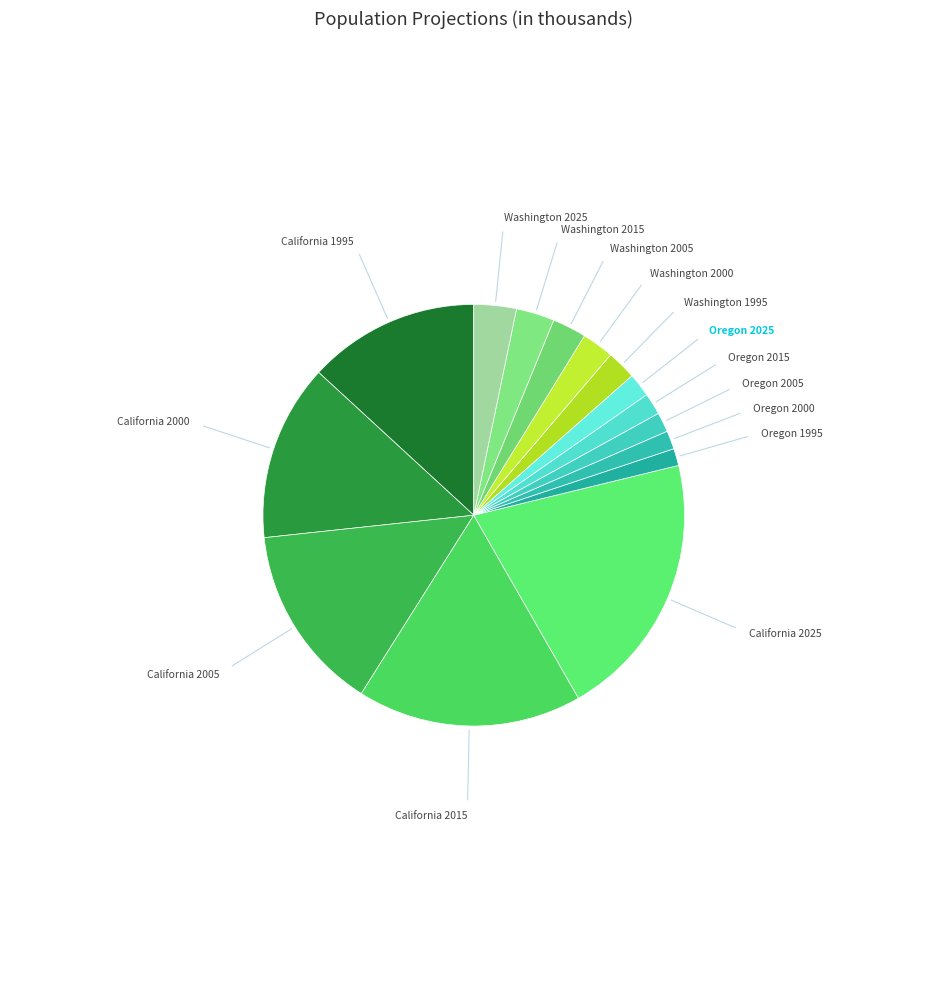

Count the number of slices in the pie.

15